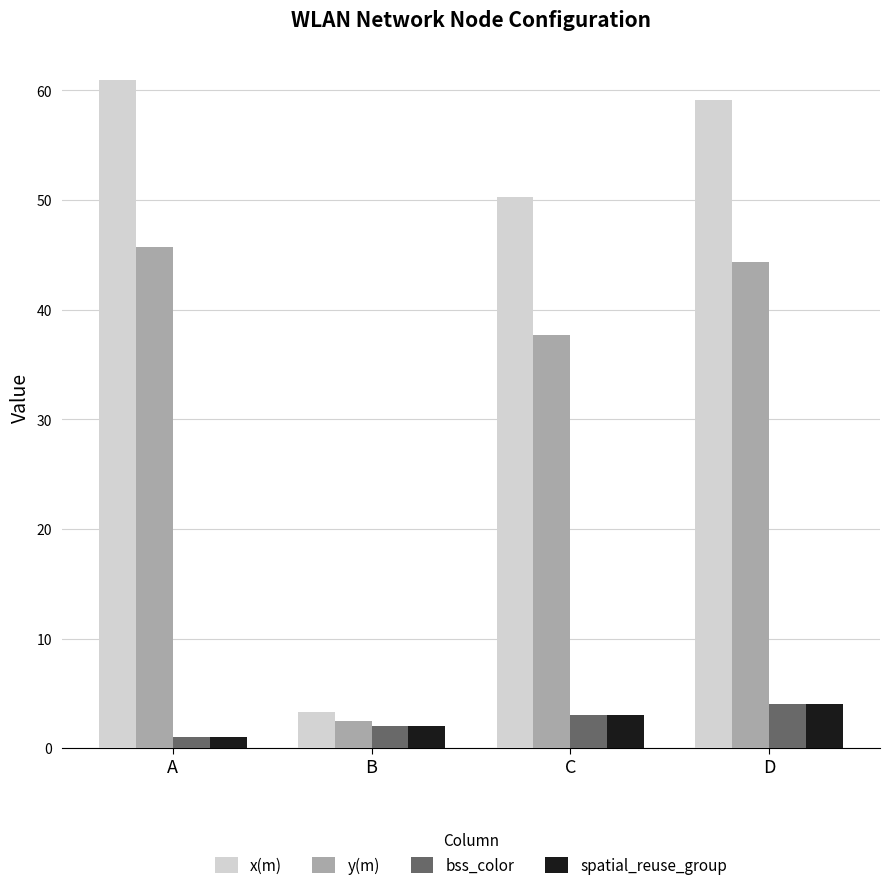

Are the bars horizontal?

No